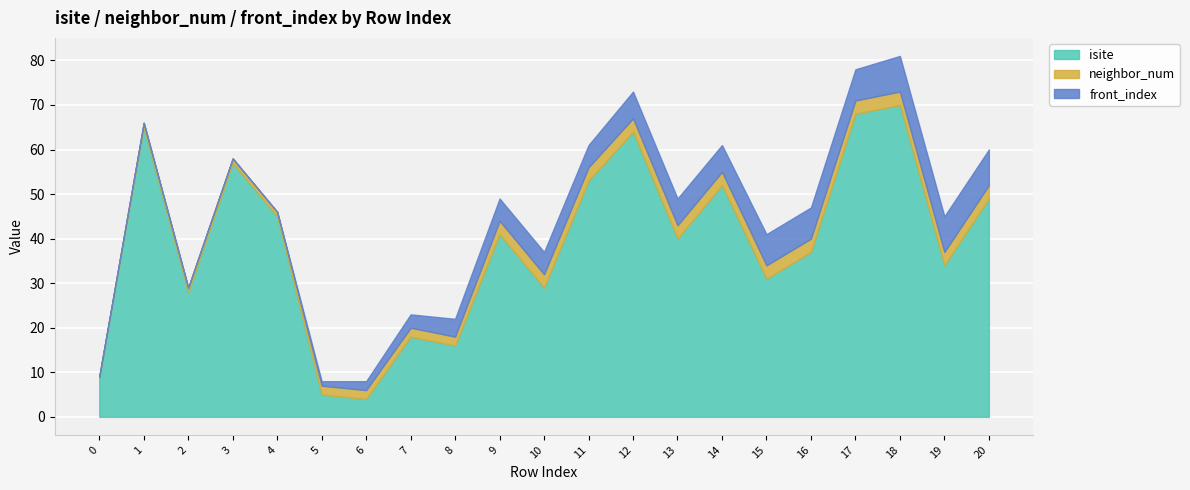

What are all the series names shown in the legend?

isite, neighbor_num, front_index